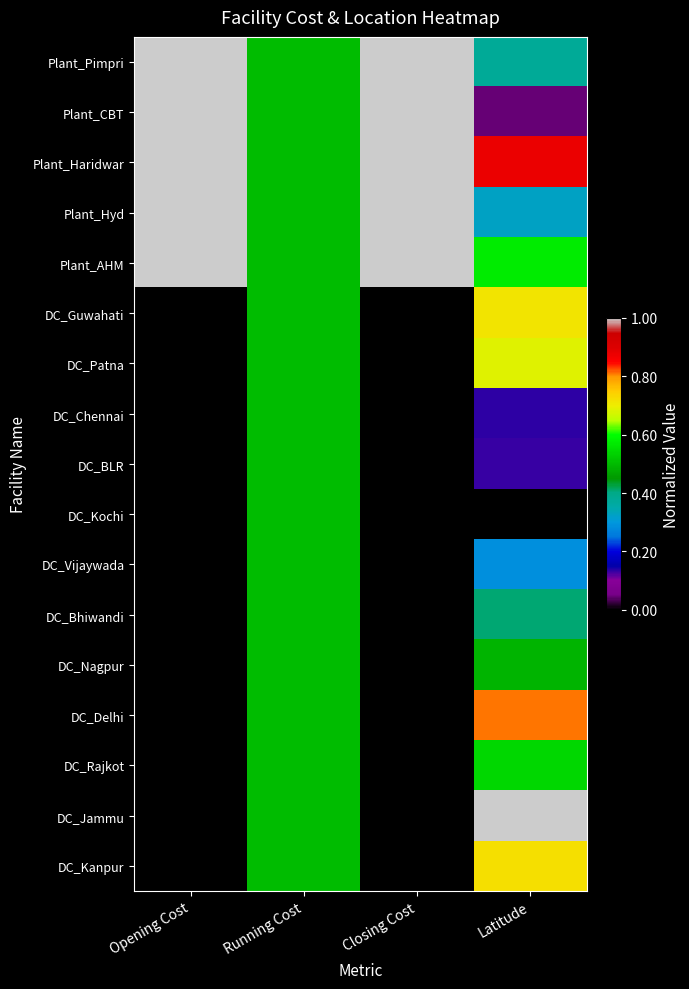

What is the total value across all series at Opening Cost?

5.0